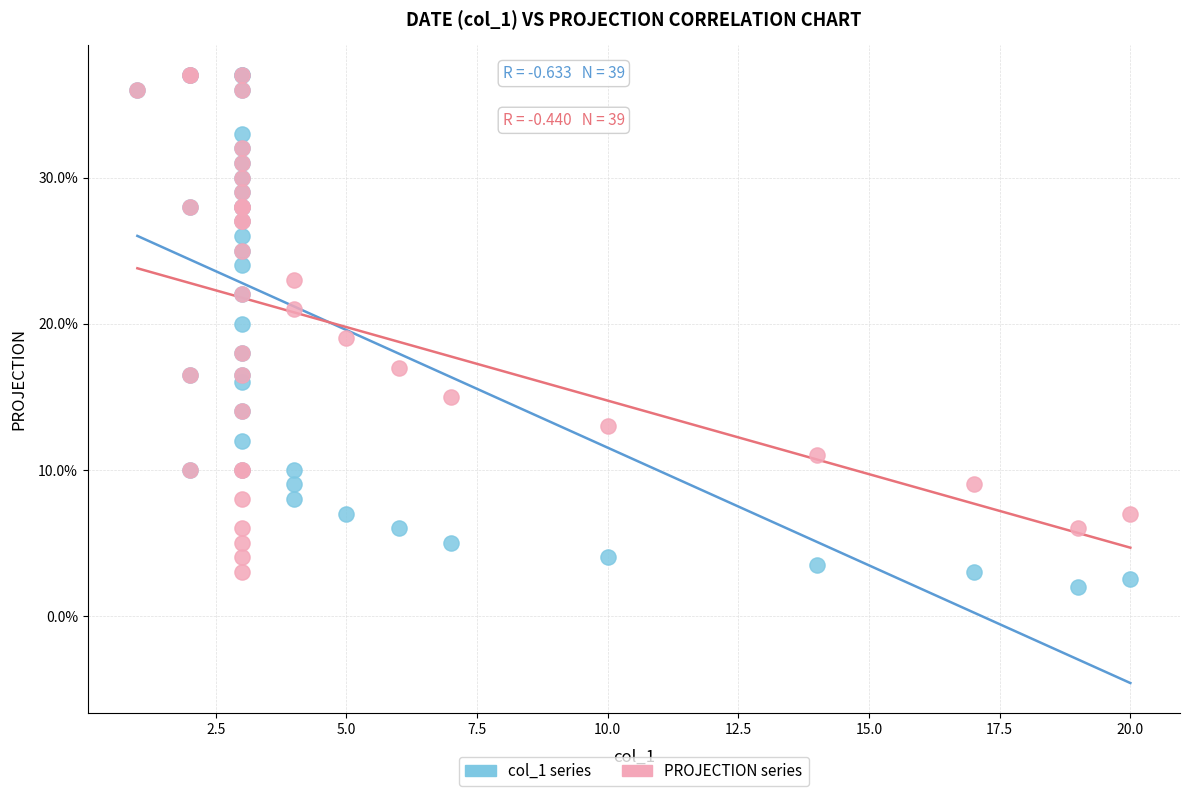

Which series contains the lowest Y value?

col_1 series